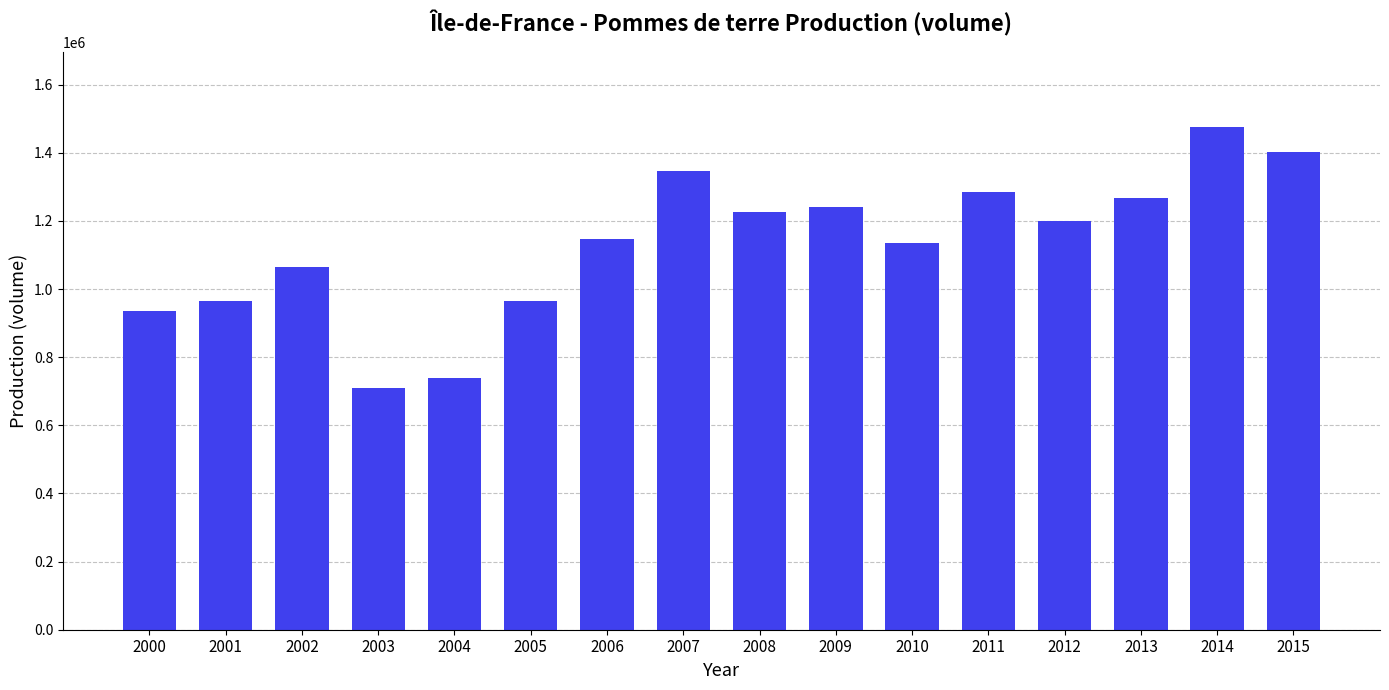

The chart shows a value of 964850 at 2001. True or false?

True